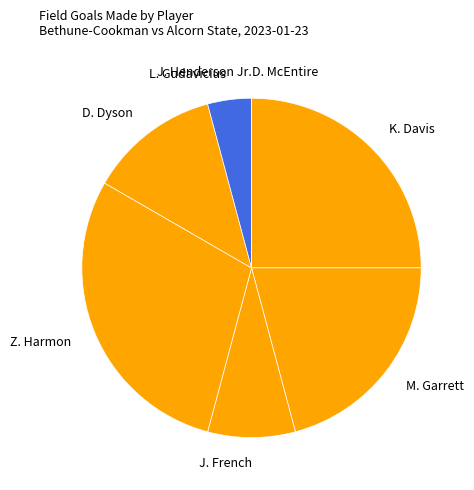

The K. Davis slice represents 32% of the pie. True or false?

False